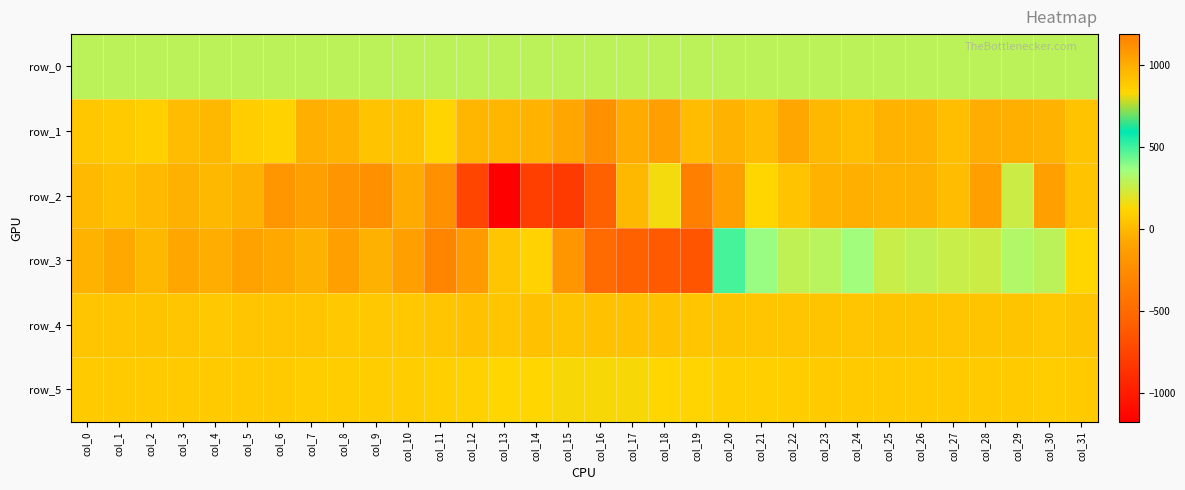

Rank the series at col_11 from highest to lowest value.

row_4, row_5, row_0, row_1, row_2, row_3